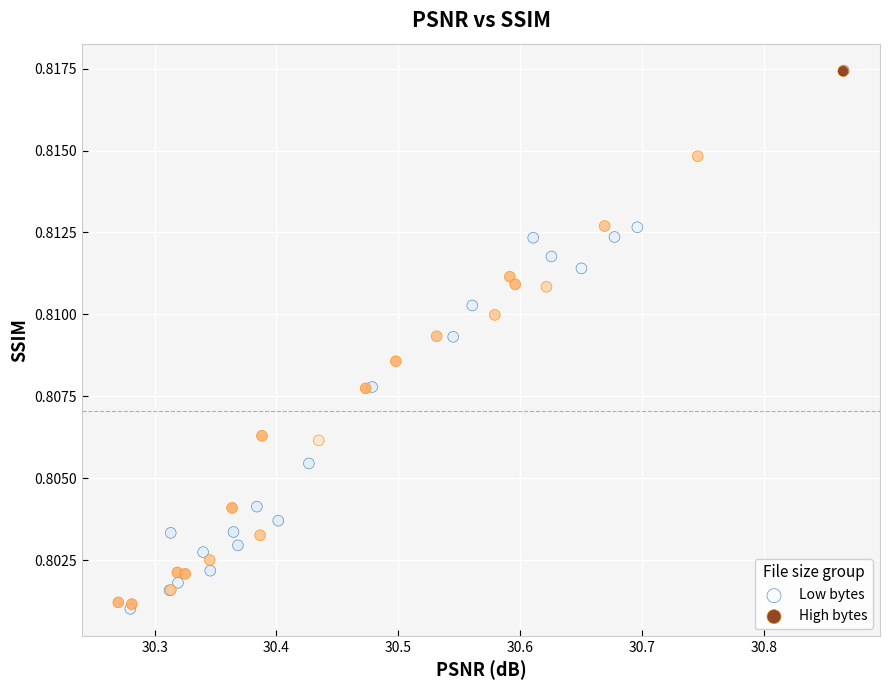

Which series contains the lowest Y value?

Low bytes